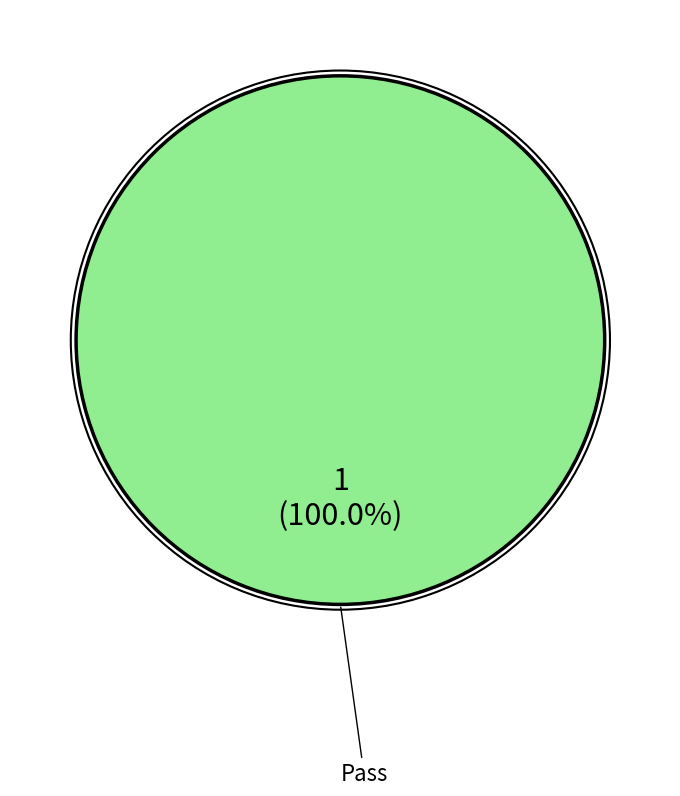

Does any single category account for the majority?

Yes